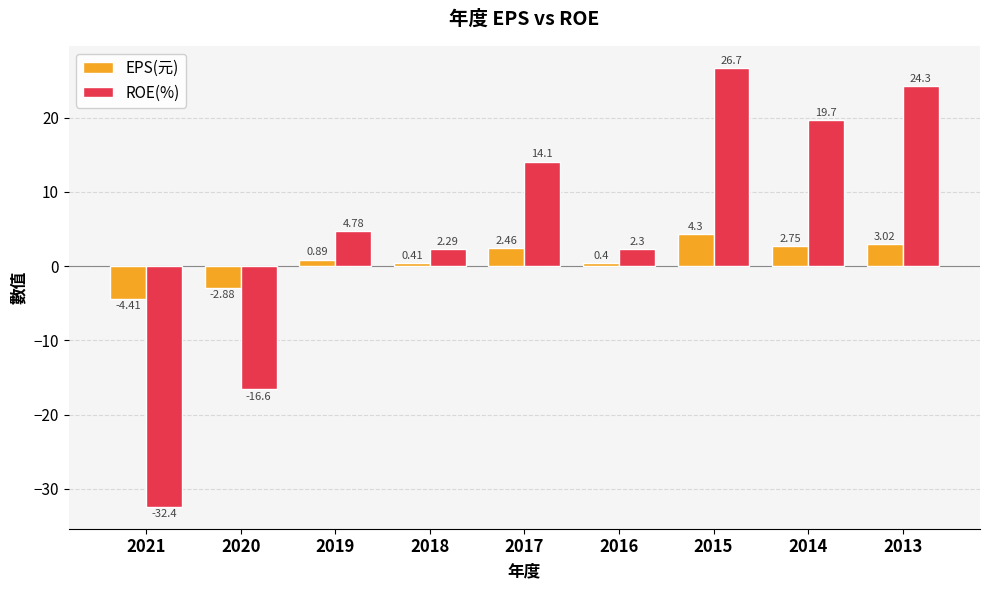

Is it true that ROE(%) equals 13.3 at 2013?

False